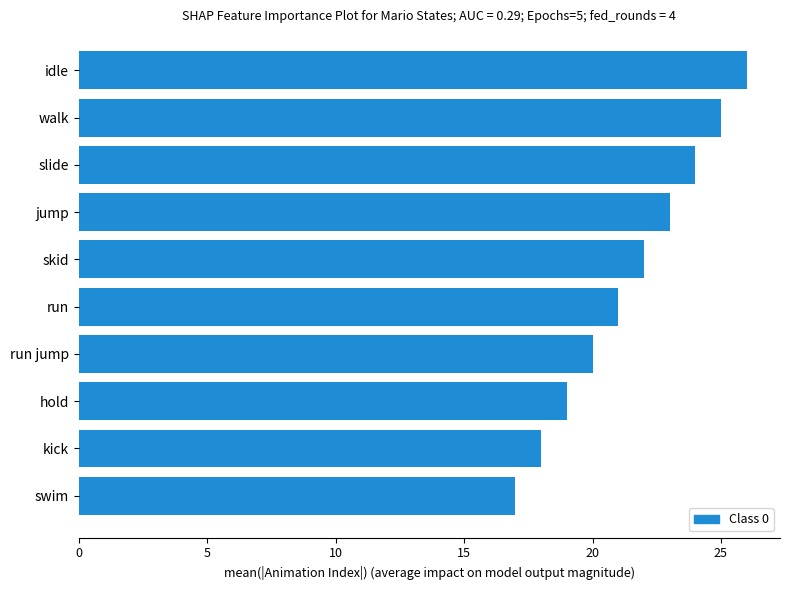

Rank the categories by value from lowest to highest.

swim, kick, hold, run jump, run, skid, jump, slide, walk, idle